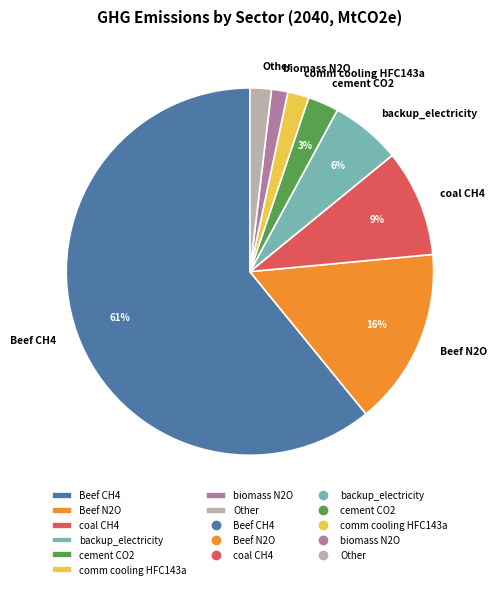

Between Other and cement CO2, which is larger?

cement CO2